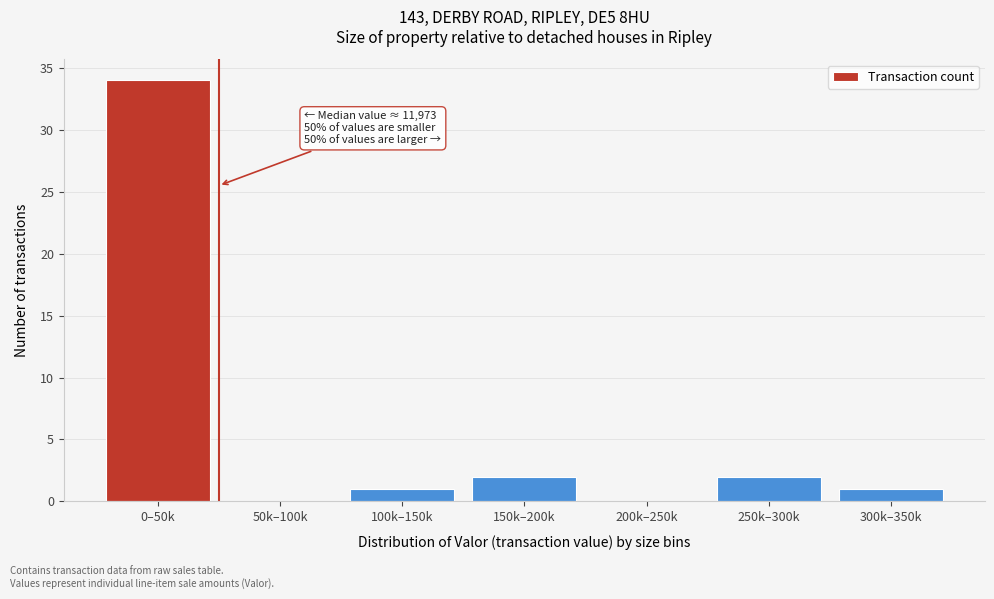

Reading left to right, list all the values displayed in this chart.

0–50k=34	50k–100k=0	100k–150k=1	150k–200k=2	200k–250k=0	250k–300k=2	300k–350k=1